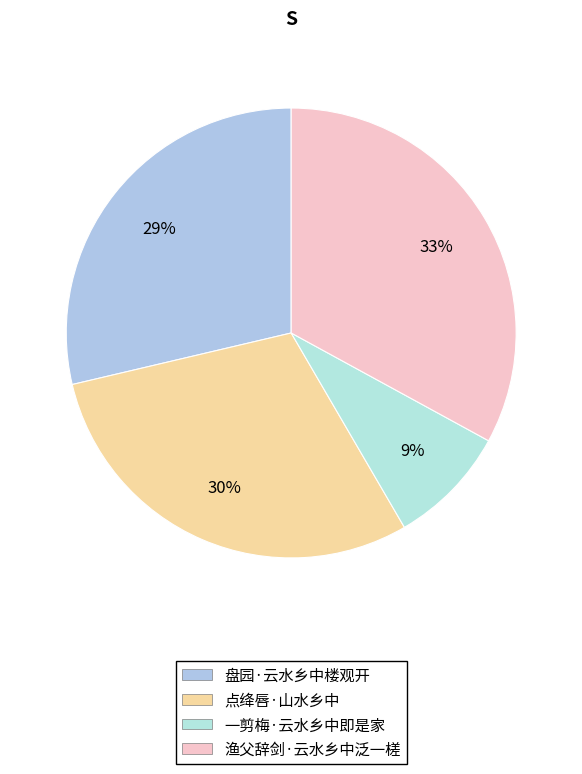

Is 点绛唇·山水乡中 the majority of the pie?

No